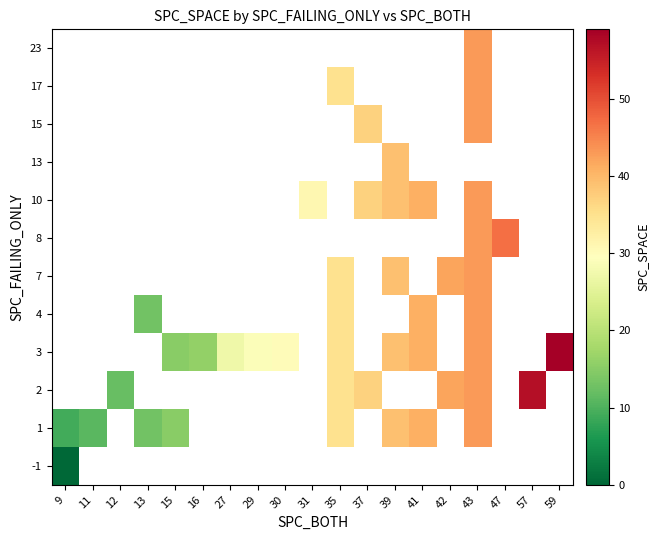

Which series changed the most between 9 and 13?

1